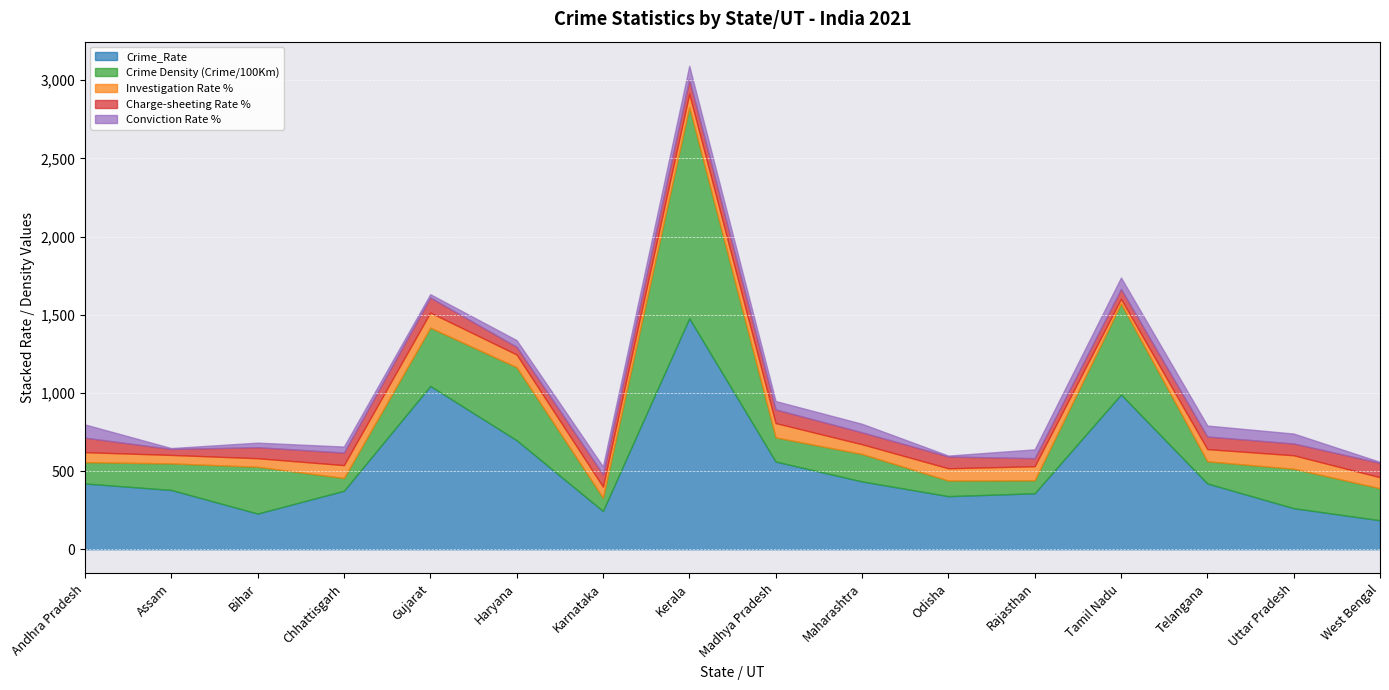

Reading left to right, what are all the values shown in this chart?

Crime_Rate: Andhra Pradesh=420.4	Assam=379.0	Bihar=228.0	Chhattisgarh=373.7	Gujarat=1044.2	Haryana=697.3	Karnataka=244.4	Kerala=1477.2	Madhya Pradesh=560.8	Maharashtra=433.5	Odisha=339.4	Rajasthan=357.6	Tamil Nadu=989.5	Telangana=420.5	Uttar Pradesh=262.4	West Bengal=185.0
Crime Density (Crime/100Km): Andhra Pradesh=136.3	Assam=169.9	Bihar=299.6	Chhattisgarh=81.8	Gujarat=372.9	Haryana=466.9	Karnataka=85.3	Kerala=1351.2	Madhya Pradesh=154.4	Maharashtra=175.7	Odisha=99.8	Rajasthan=83.1	Tamil Nadu=581.8	Telangana=141.7	Uttar Pradesh=252.4	West Bengal=204.9
Investigation Rate %: Andhra Pradesh=63.7	Assam=54.2	Bihar=54.4	Chhattisgarh=82.3	Gujarat=96.9	Haryana=81.2	Karnataka=70.3	Kerala=84.9	Madhya Pradesh=91.6	Maharashtra=62.1	Odisha=78.4	Rajasthan=89.9	Tamil Nadu=30.0	Telangana=77.9	Uttar Pradesh=86.0	West Bengal=70.4
Charge-sheeting Rate %: Andhra Pradesh=92.9	Assam=38.2	Bihar=70.5	Chhattisgarh=80.2	Gujarat=95.9	Haryana=49.1	Karnataka=78.9	Kerala=91.8	Madhya Pradesh=87.3	Maharashtra=76.4	Odisha=75.5	Rajasthan=51.5	Tamil Nadu=63.0	Telangana=80.8	Uttar Pradesh=75.5	West Bengal=91.9
Conviction Rate %: Andhra Pradesh=84.7	Assam=5.6	Bihar=29.1	Chhattisgarh=38.6	Gujarat=21.1	Haryana=42.7	Karnataka=50.4	Kerala=86.5	Madhya Pradesh=53.5	Maharashtra=54.4	Odisha=5.7	Rajasthan=56.5	Tamil Nadu=73.3	Telangana=70.1	Uttar Pradesh=63.4	West Bengal=6.4